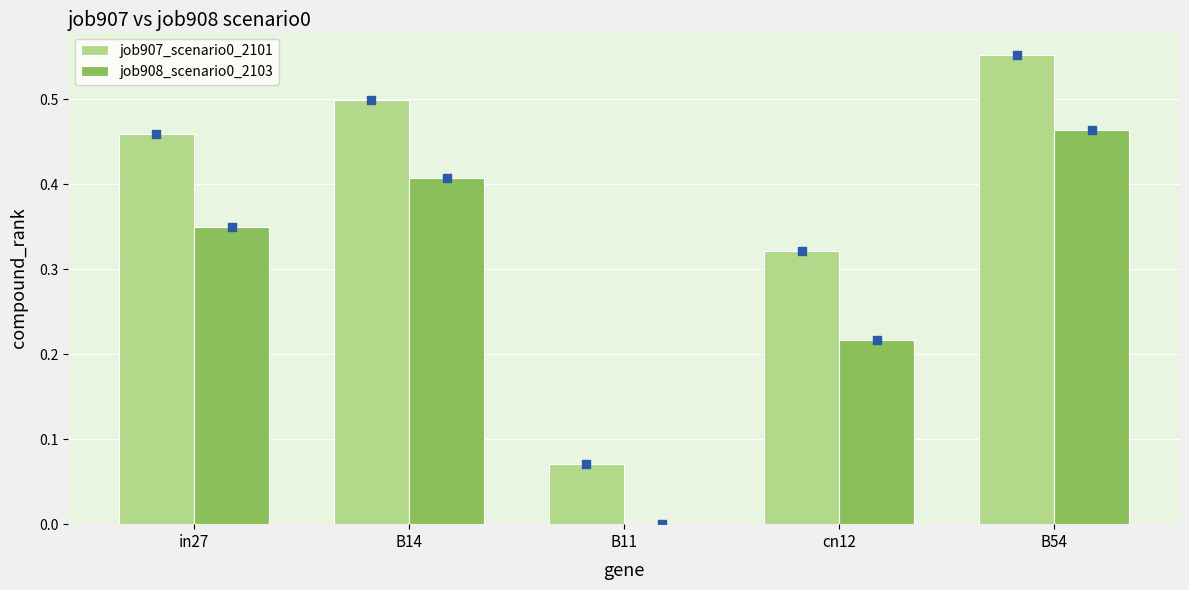

Is the value of job908_scenario0_2103 at B14 greater than the value of job907_scenario0_2101 at cn12?

Yes